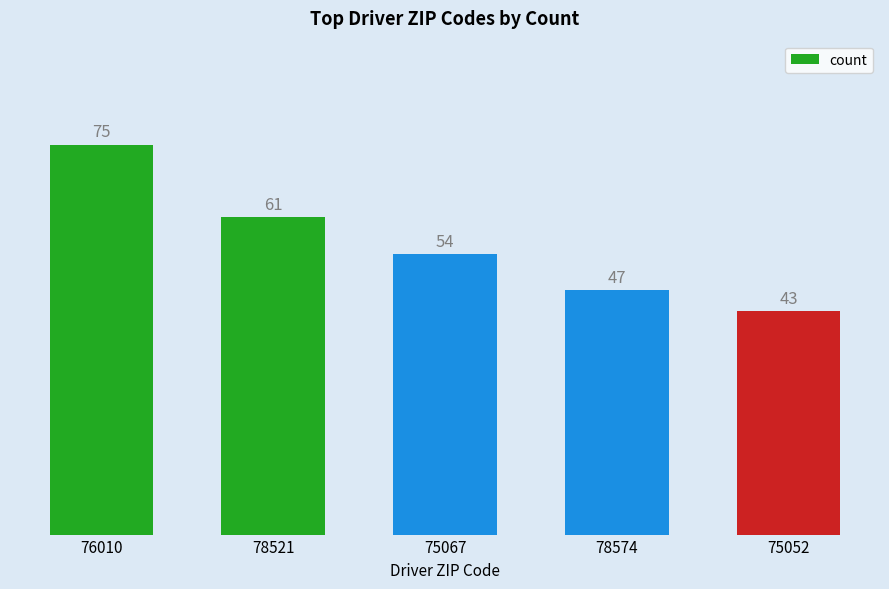

Reading left to right, list all the values displayed in this chart.

76010=75	78521=61	75067=54	78574=47	75052=43